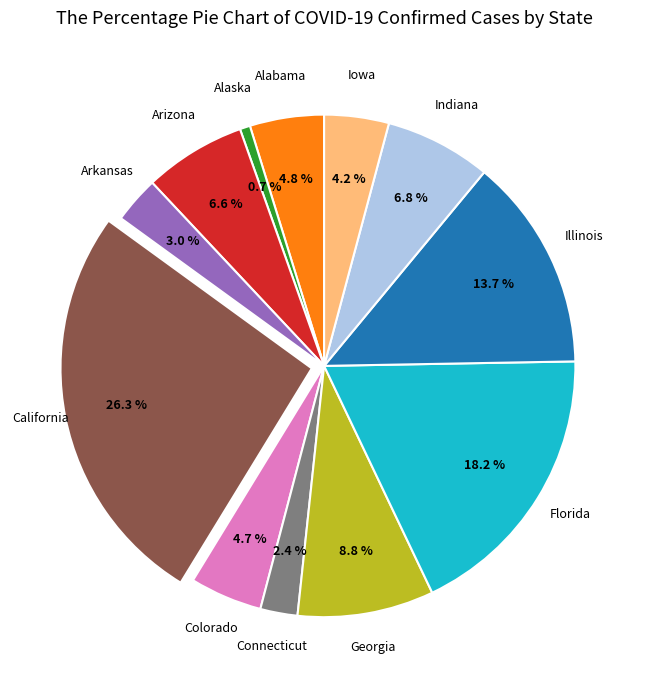

Is there any slice that represents more than half of the pie?

No